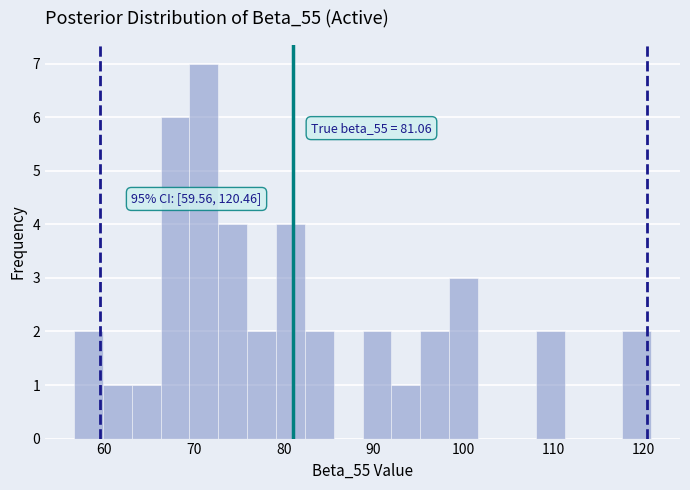

Around what value on the x-axis is the tallest bar? Give the approximate position of its centre, as read against the axis.

71